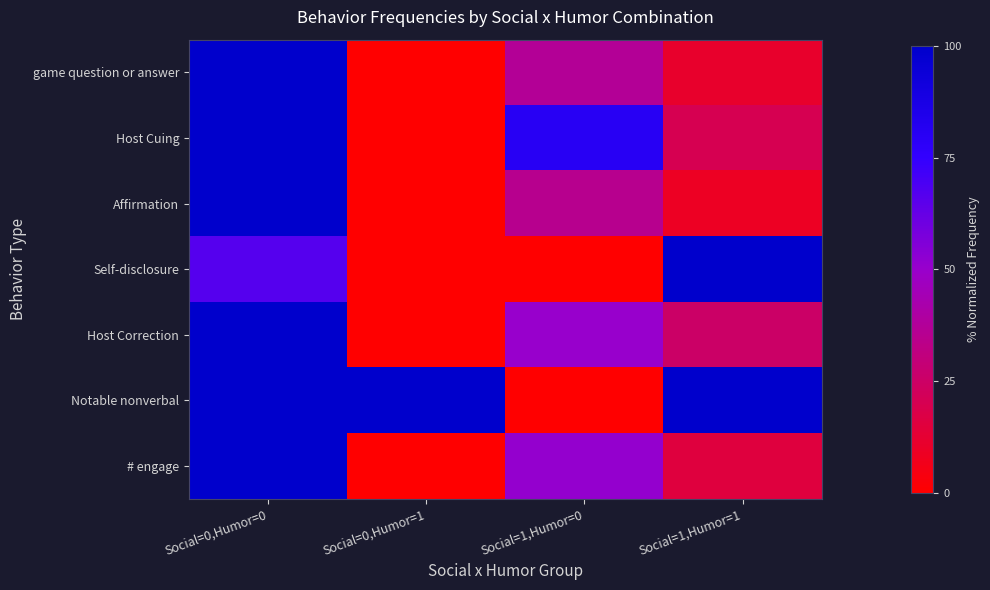

Reading left to right, list all the values displayed in this chart.

game question or answer: Social=0,Humor=0=100.0	Social=0,Humor=1=0.0	Social=1,Humor=0=37.0	Social=1,Humor=1=11.1
Host Cuing: Social=0,Humor=0=100.0	Social=0,Humor=1=0.0	Social=1,Humor=0=80.0	Social=1,Humor=1=20.0
Affirmation: Social=0,Humor=0=100.0	Social=0,Humor=1=0.0	Social=1,Humor=0=34.8	Social=1,Humor=1=8.7
Self-disclosure: Social=0,Humor=0=66.7	Social=0,Humor=1=0.0	Social=1,Humor=0=0.0	Social=1,Humor=1=100.0
Host Correction: Social=0,Humor=0=100.0	Social=0,Humor=1=0.0	Social=1,Humor=0=50.0	Social=1,Humor=1=25.0
Notable nonverbal: Social=0,Humor=0=100.0	Social=0,Humor=1=100.0	Social=1,Humor=0=0.0	Social=1,Humor=1=100.0
# engage: Social=0,Humor=0=100.0	Social=0,Humor=1=0.0	Social=1,Humor=0=51.1	Social=1,Humor=1=15.6